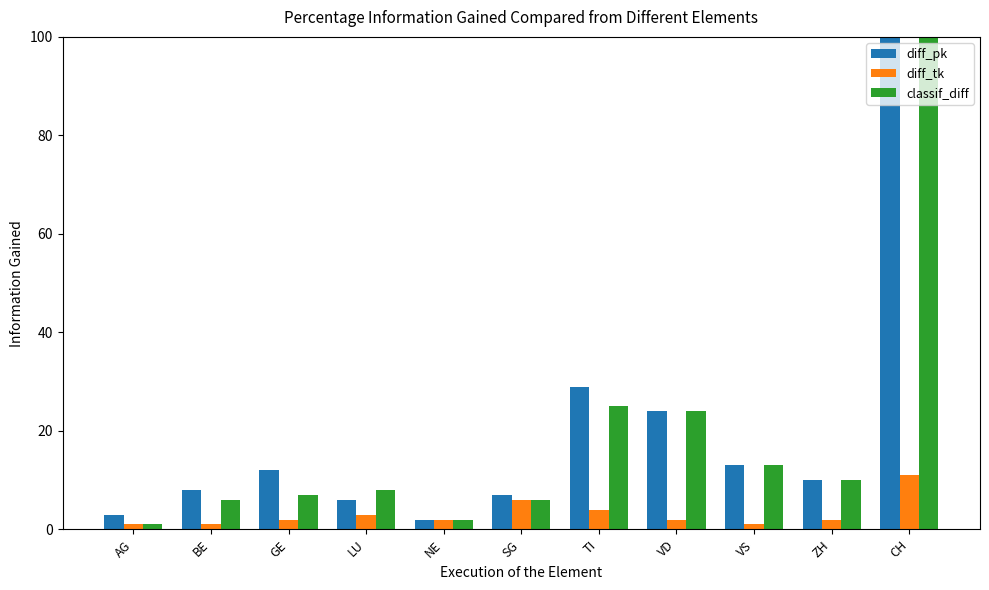

Reading right to left, transcribe all the data shown in this chart.

diff_pk: 127	10	13	24	29	7	2	6	12	8	3
diff_tk: 11	2	1	2	4	6	2	3	2	1	1
classif_diff: 127	10	13	24	25	6	2	8	7	6	1